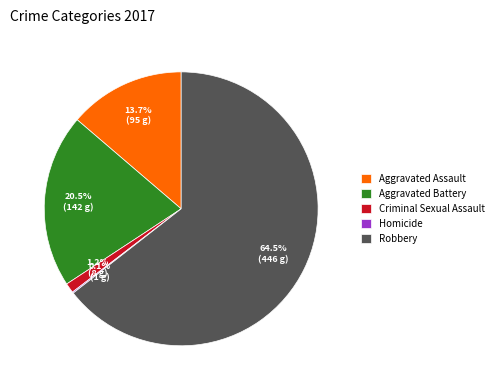

Which slice represents more than half of the pie?

Robbery